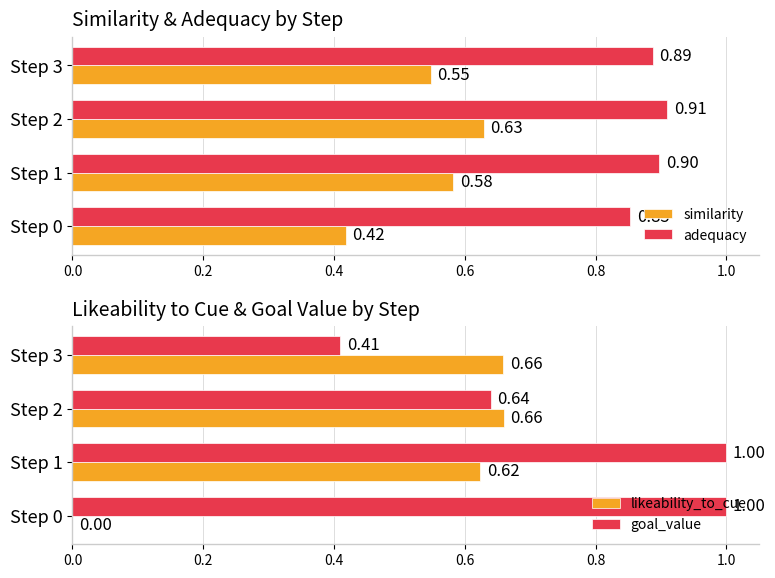

Rank the series by their maximum value, from highest to lowest.

goal_value, adequacy, likeability_to_cue, similarity